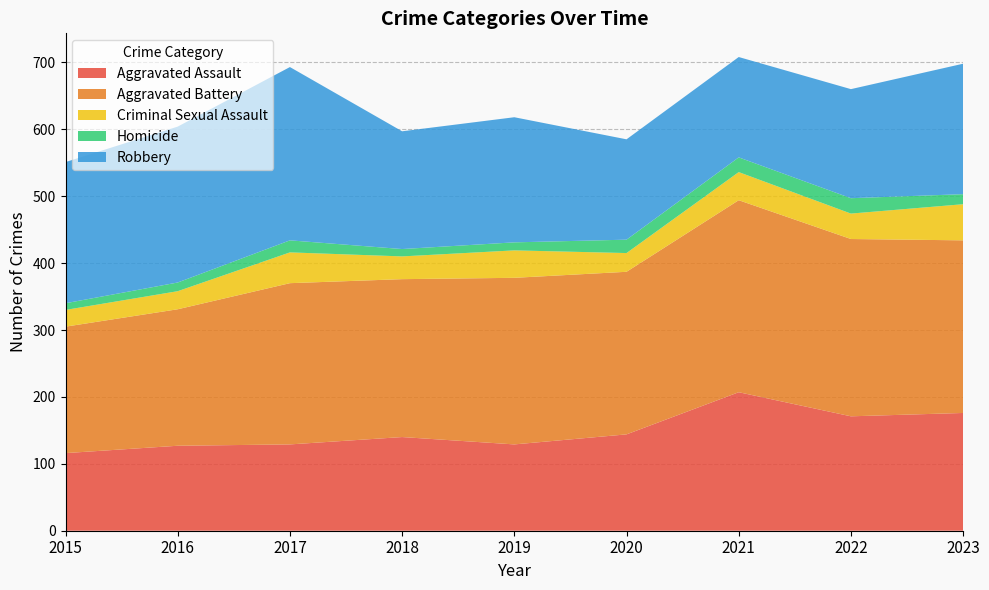

Reading right to left, extract all data points from this chart.

Aggravated Assault: 2023=176	2022=171	2021=207	2020=144	2019=129	2018=140	2017=129	2016=127	2015=116
Aggravated Battery: 2023=258	2022=265	2021=287	2020=243	2019=249	2018=236	2017=241	2016=204	2015=189
Criminal Sexual Assault: 2023=54	2022=38	2021=42	2020=28	2019=41	2018=34	2017=46	2016=27	2015=25
Homicide: 2023=15	2022=23	2021=22	2020=20	2019=12	2018=11	2017=18	2016=13	2015=10
Robbery: 2023=195	2022=163	2021=150	2020=150	2019=187	2018=176	2017=259	2016=233	2015=211